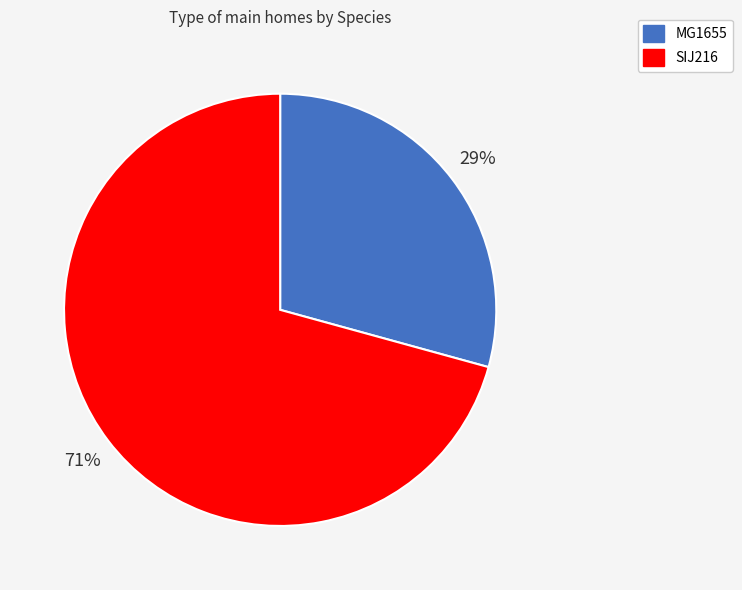

What is the majority slice?

SIJ216